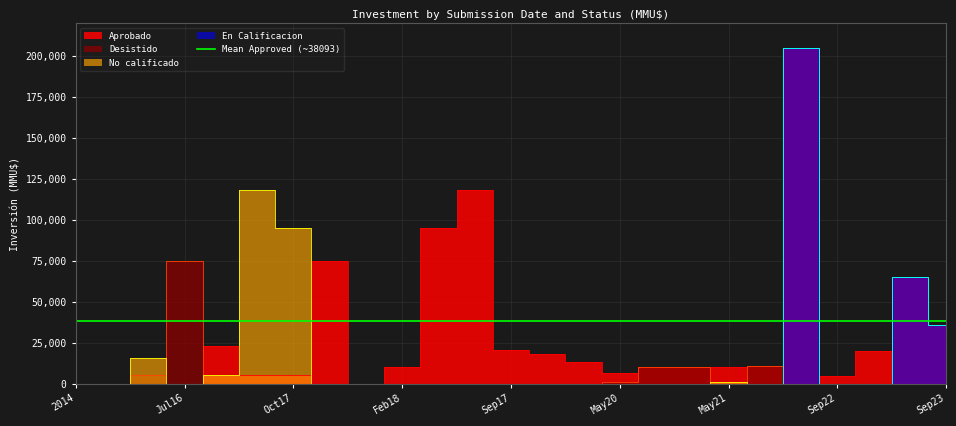

Count the number of categories in the chart.

25